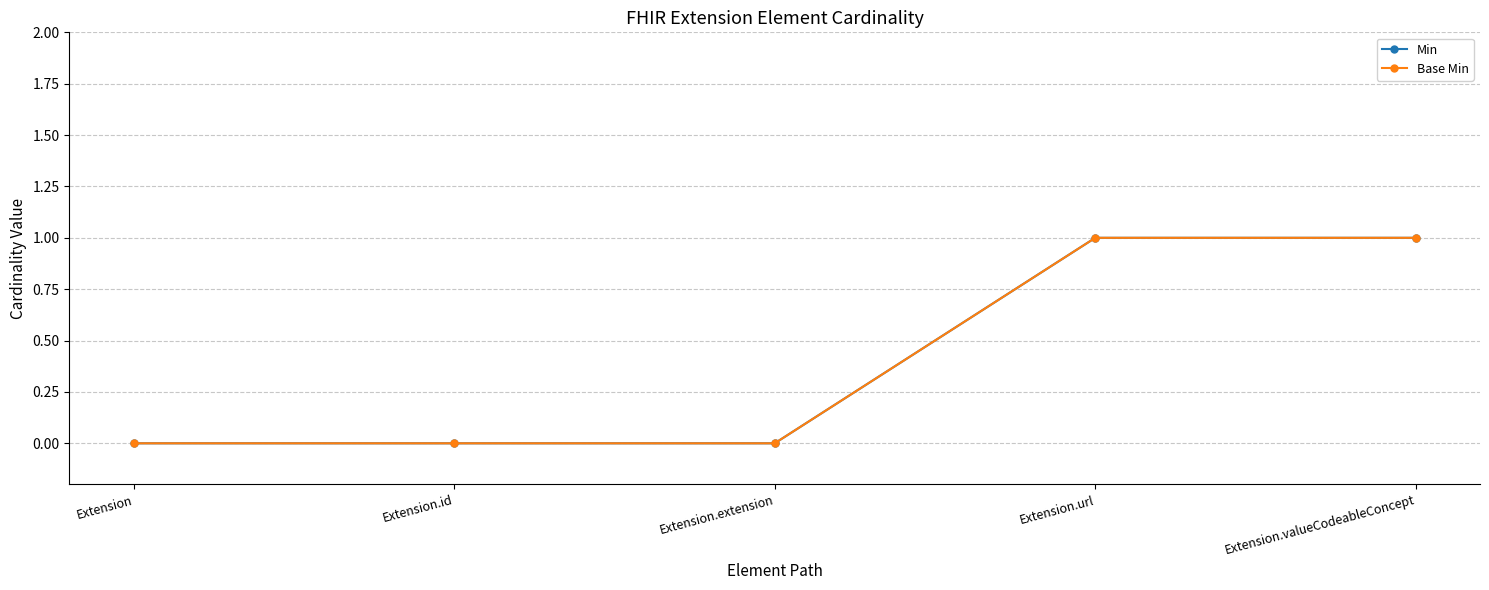

Reading left to right, extract all data points from this chart.

Min: 0	0	0	1	1
Base Min: 0	0	0	1	1